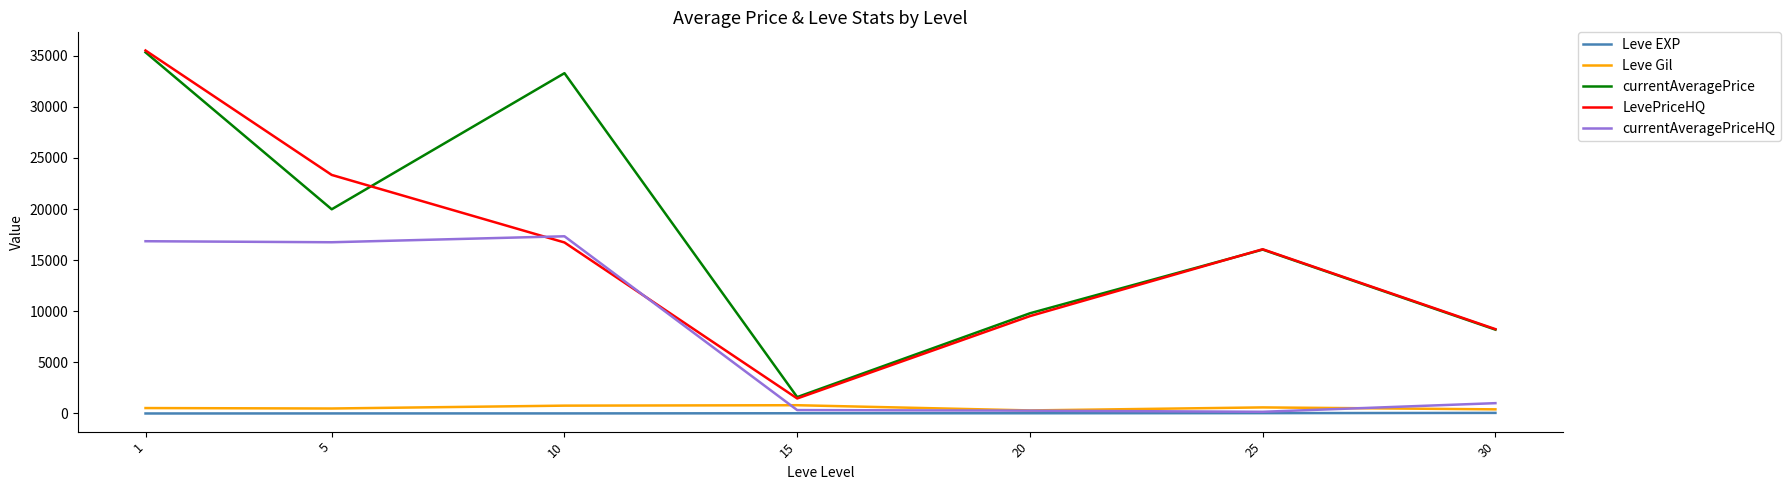

Which label corresponds to the largest value in the chart?

1